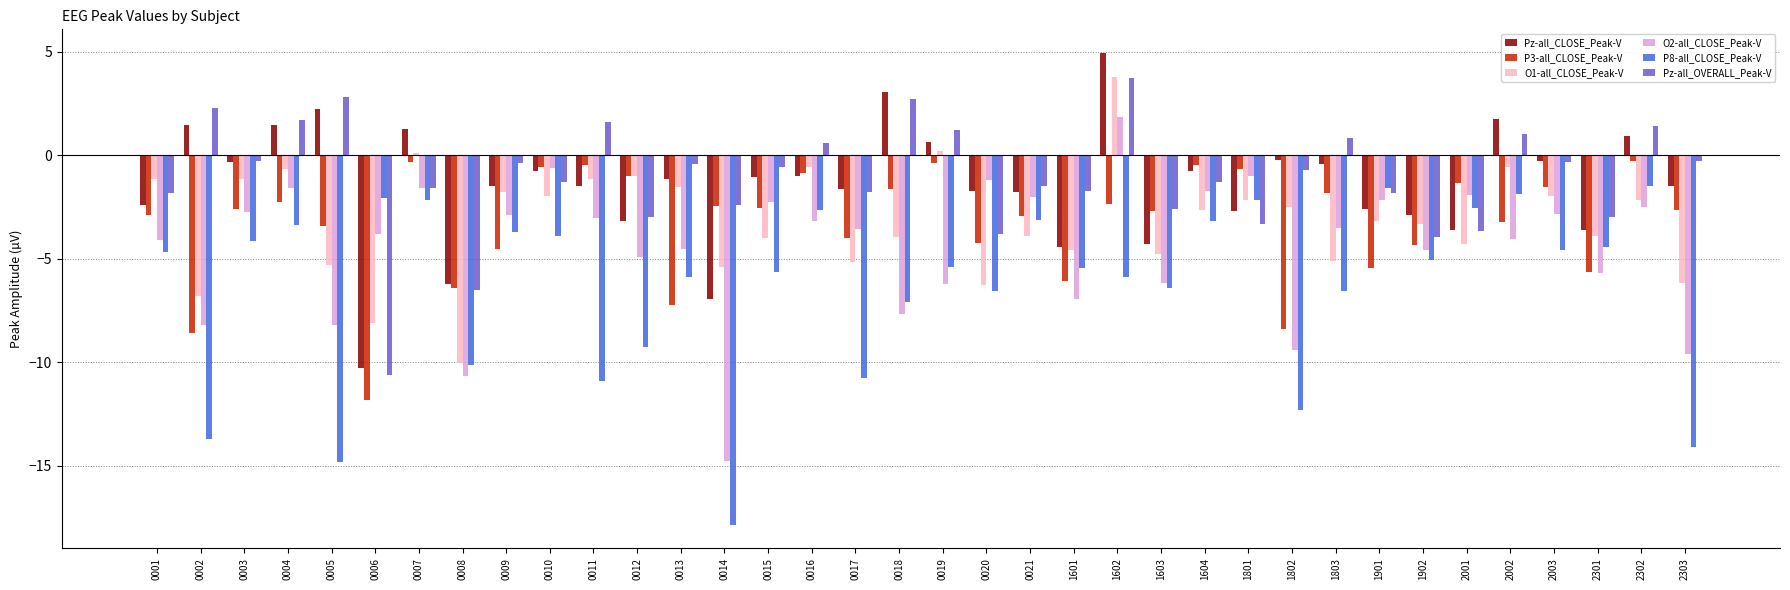

What is the difference between the second highest and minimum values in the O1-all_CLOSE_Peak-V series?

10.2